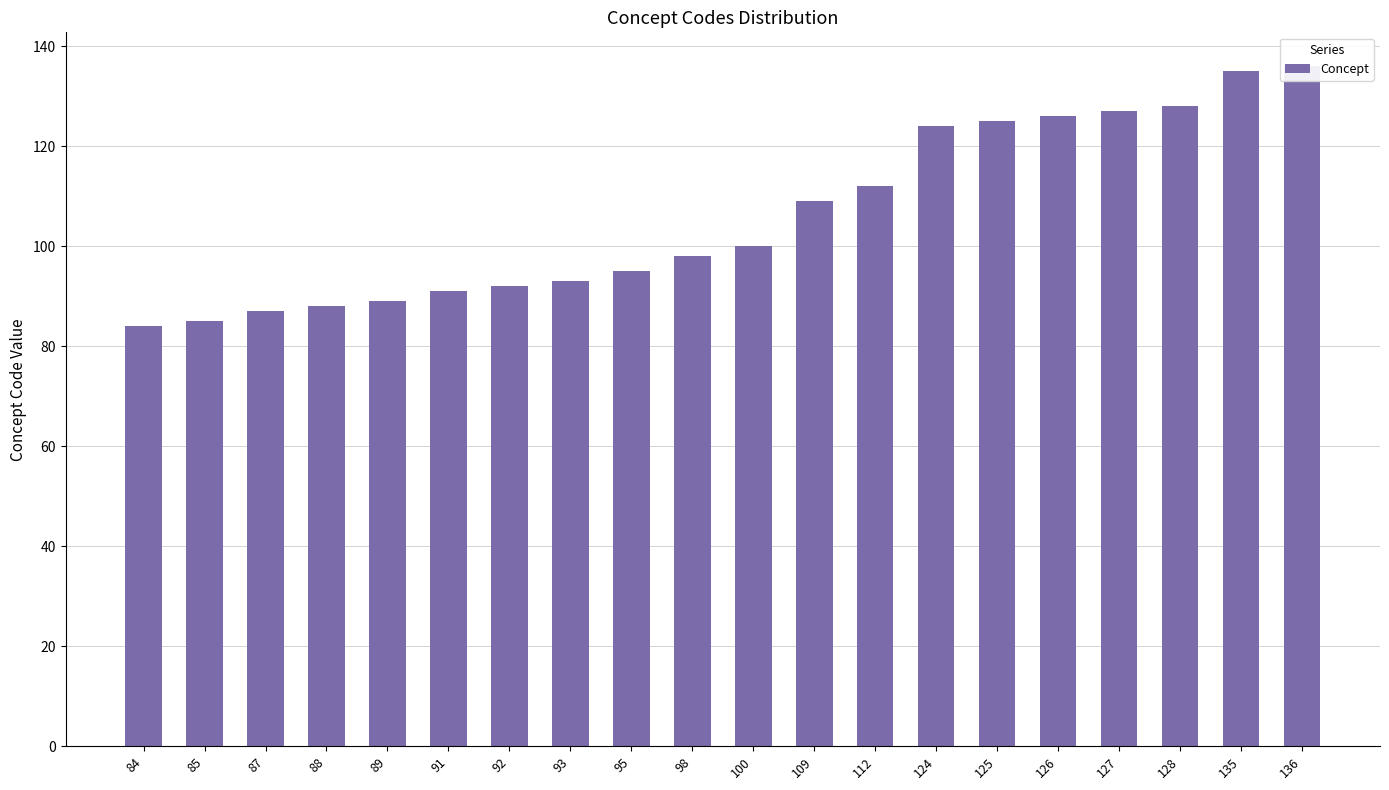

Is it true that the value at 85 is 85?

True